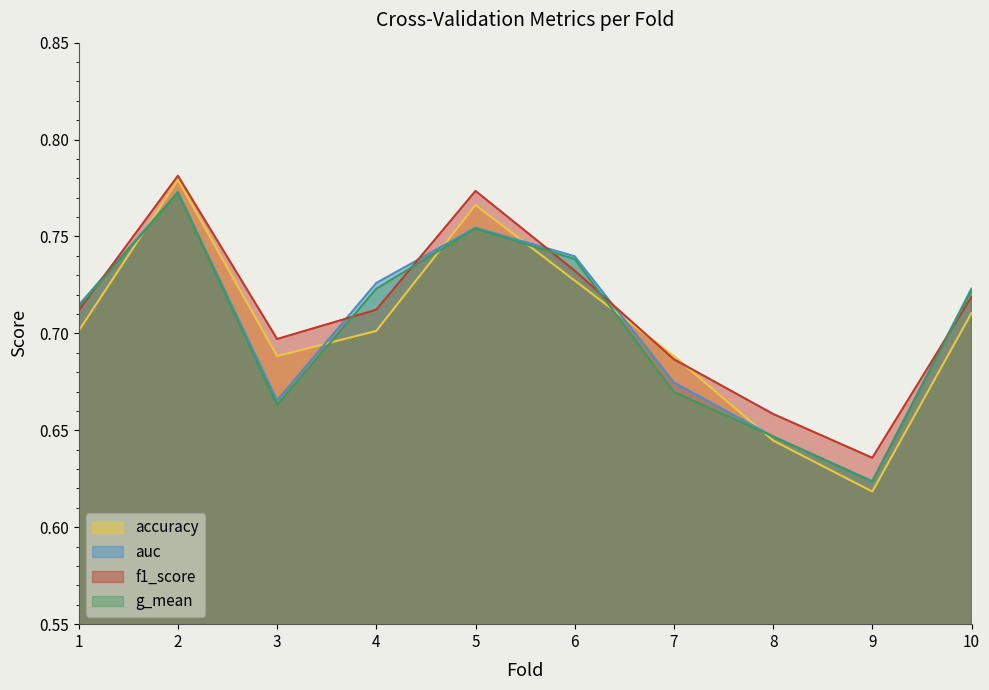

What value does the f1_score series have at 4?

0.7